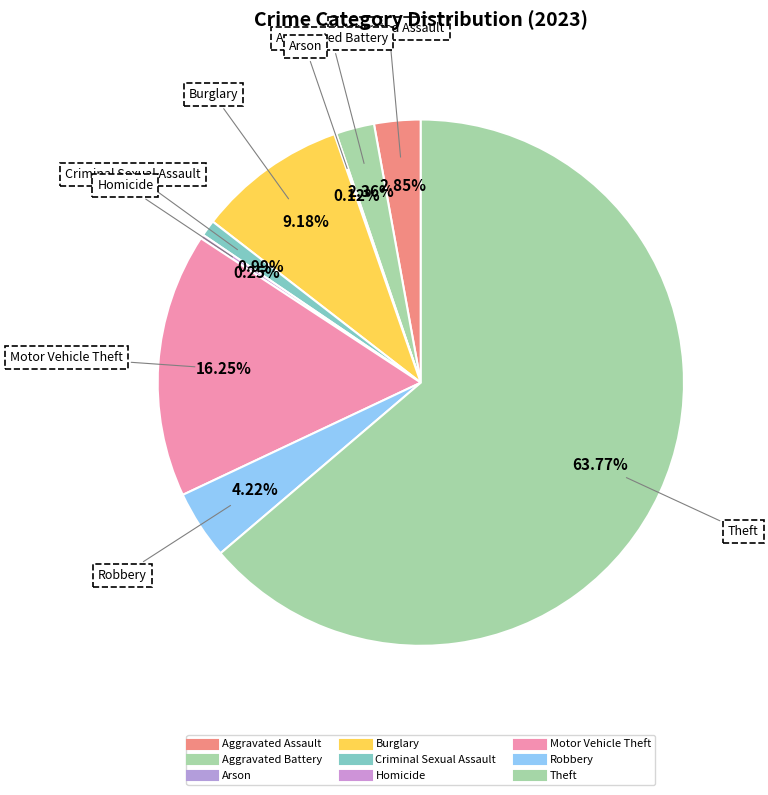

How many slices are in this pie chart?

9